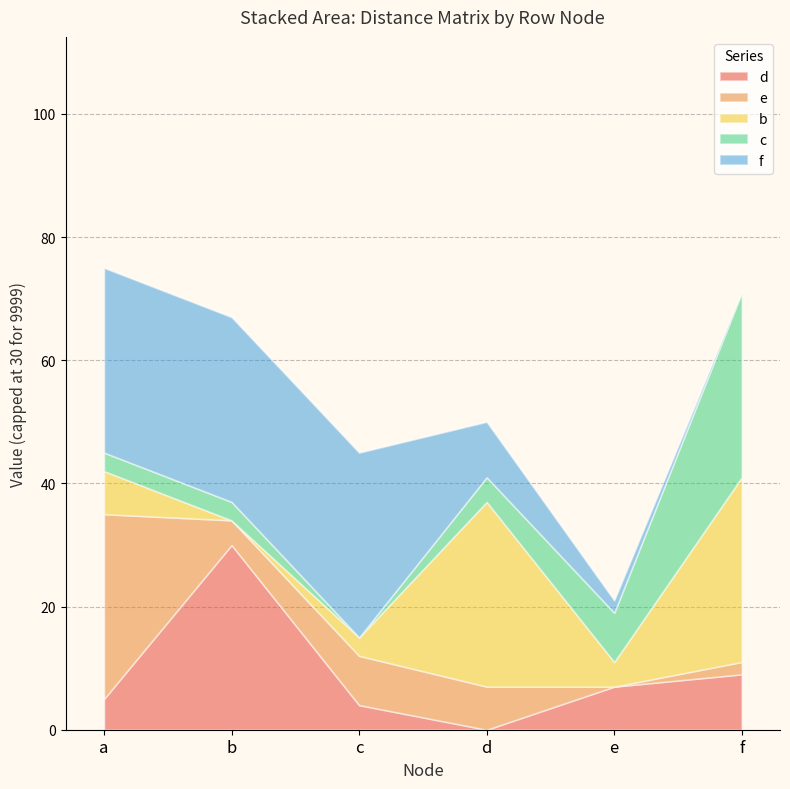

Between a and e, which series saw the biggest shift?

e